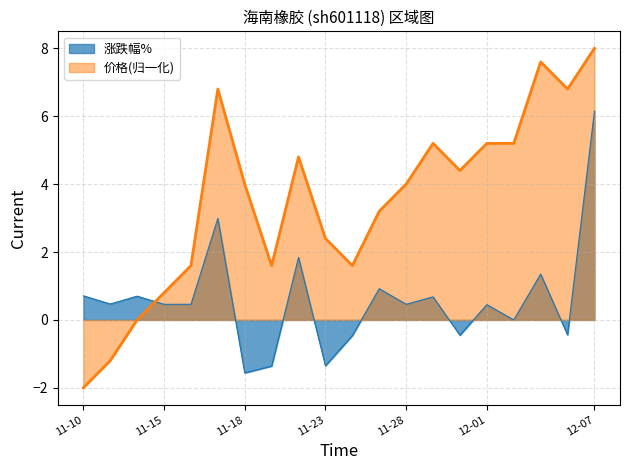

What is the maximum value for 价格(归一化)?

8.0